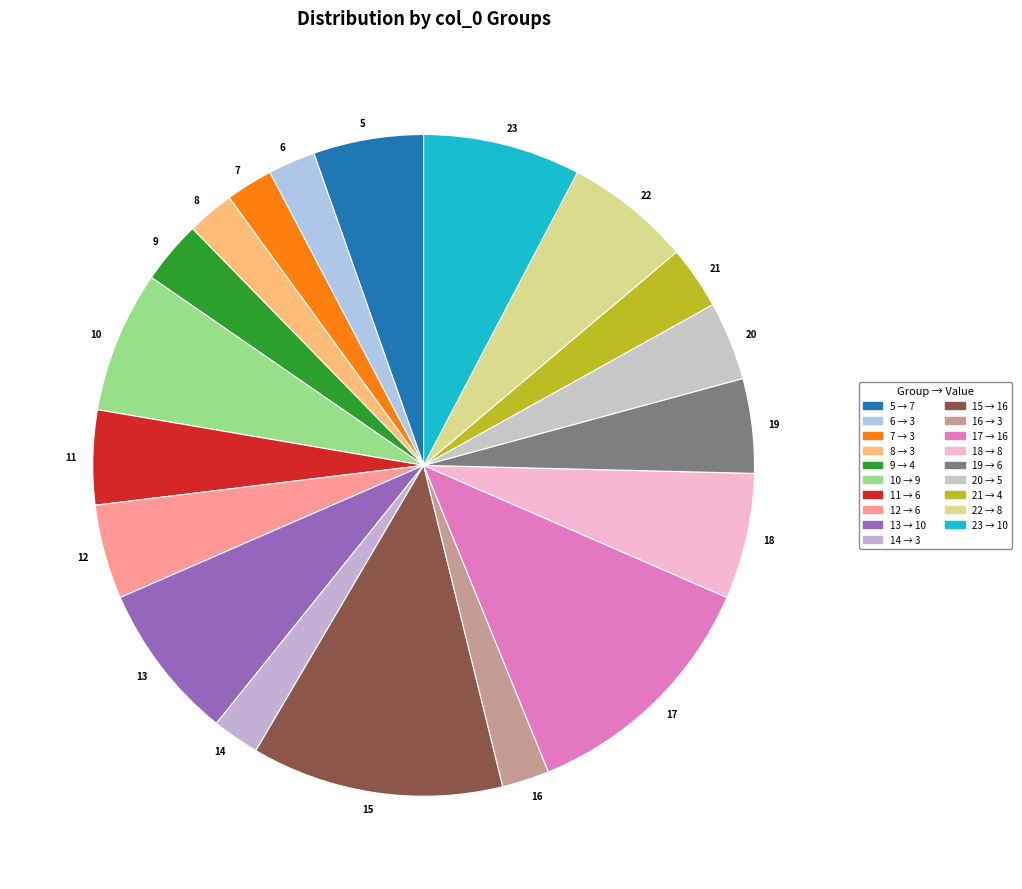

Is it true that 8 is 2% of the pie?

True